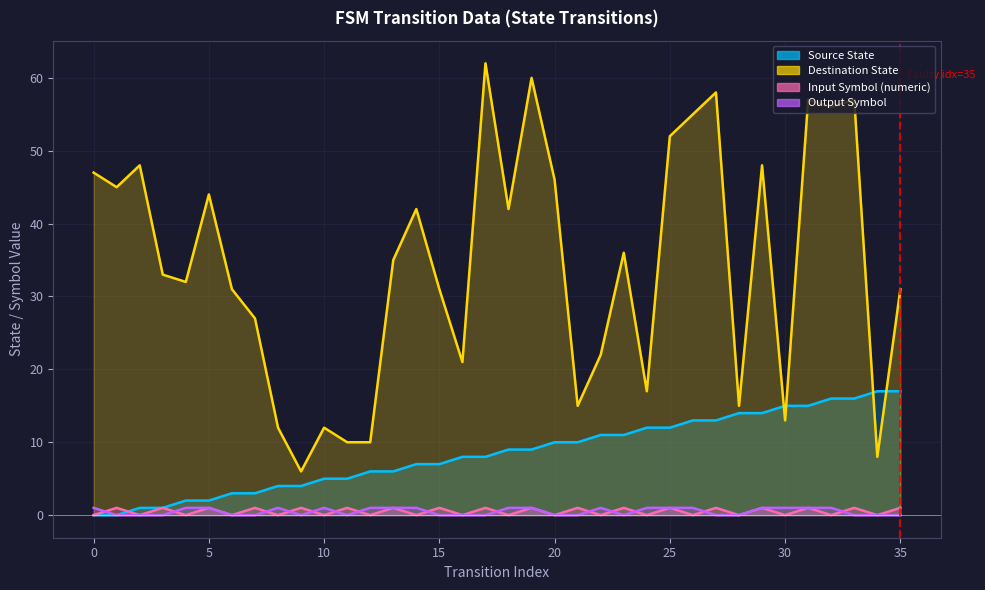

Which category has the lowest value in the Destination State series?

9